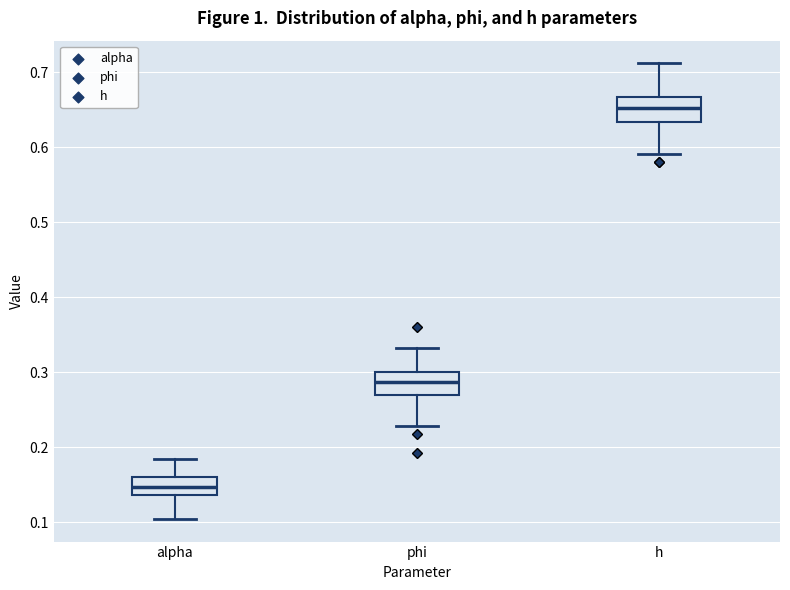

Where is the upper edge of the box for h on the y-axis? The values are not printed on the chart, so give them approximately, as read against the axis.

0.67